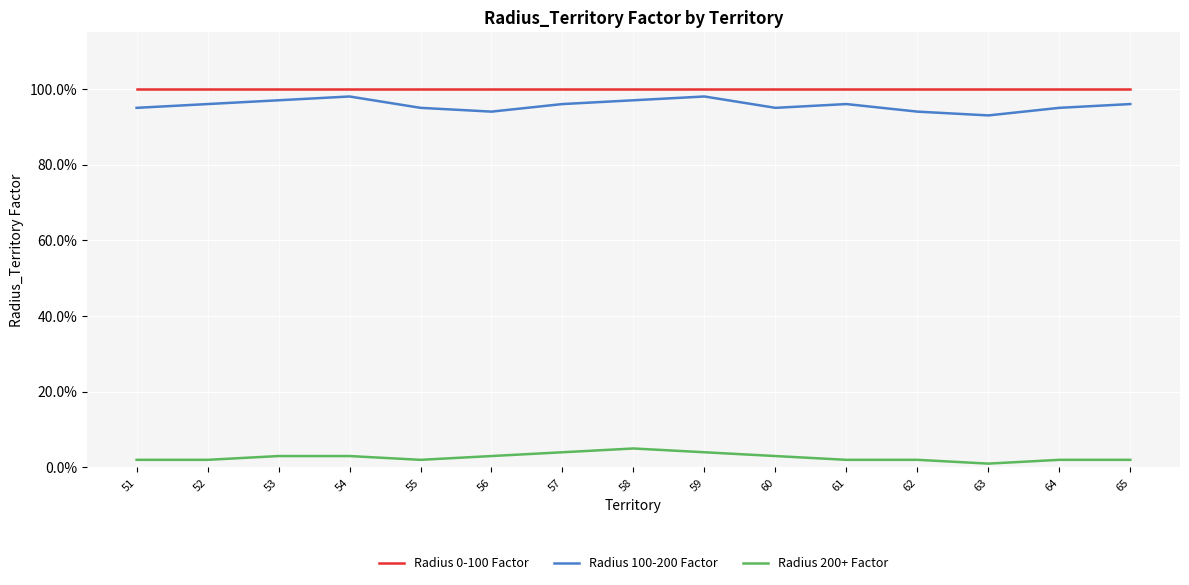

True or false: Radius 100-200 Factor has a value of 1.0 at 54.

True